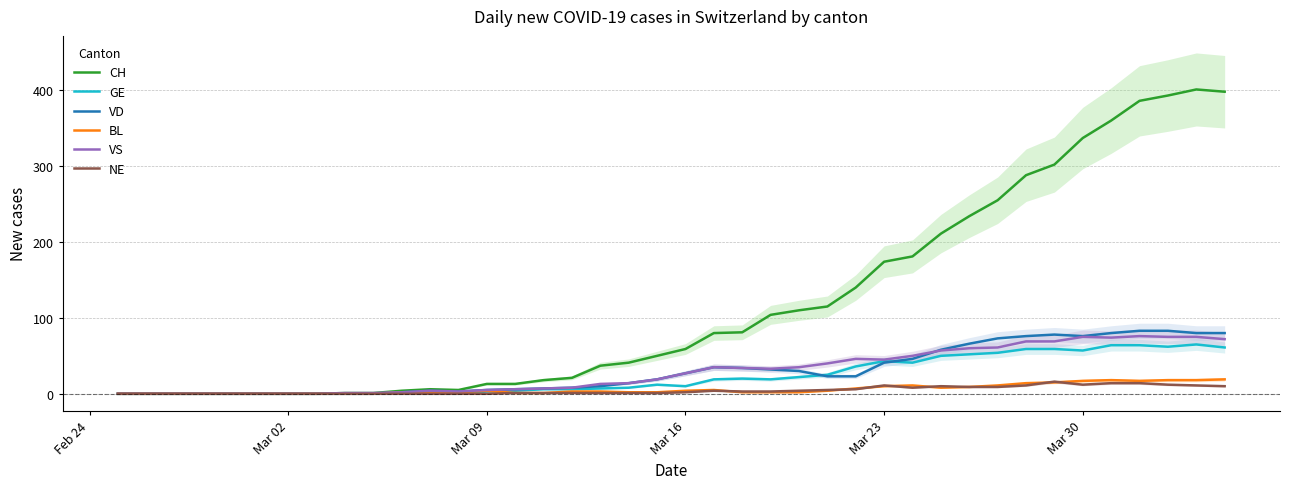

True or false: CH and VS cross at least once.

False